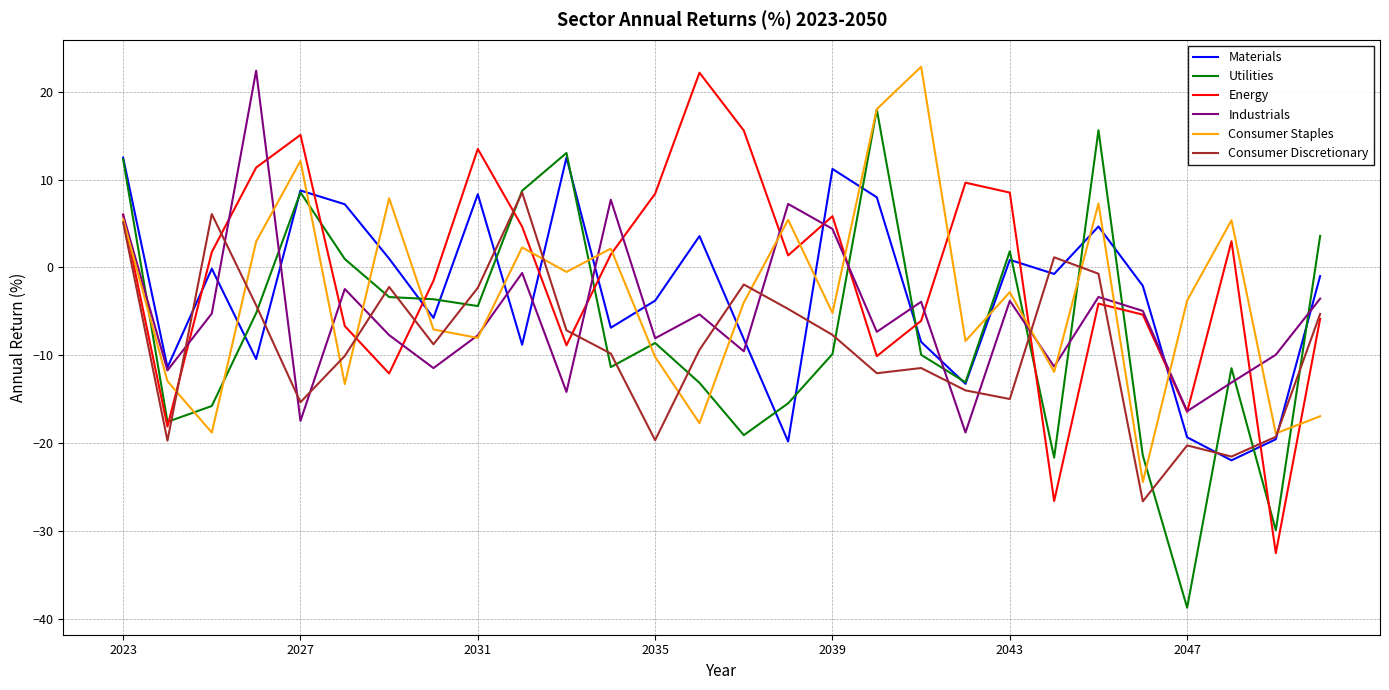

What is the maximum value for Industrials?

22.4